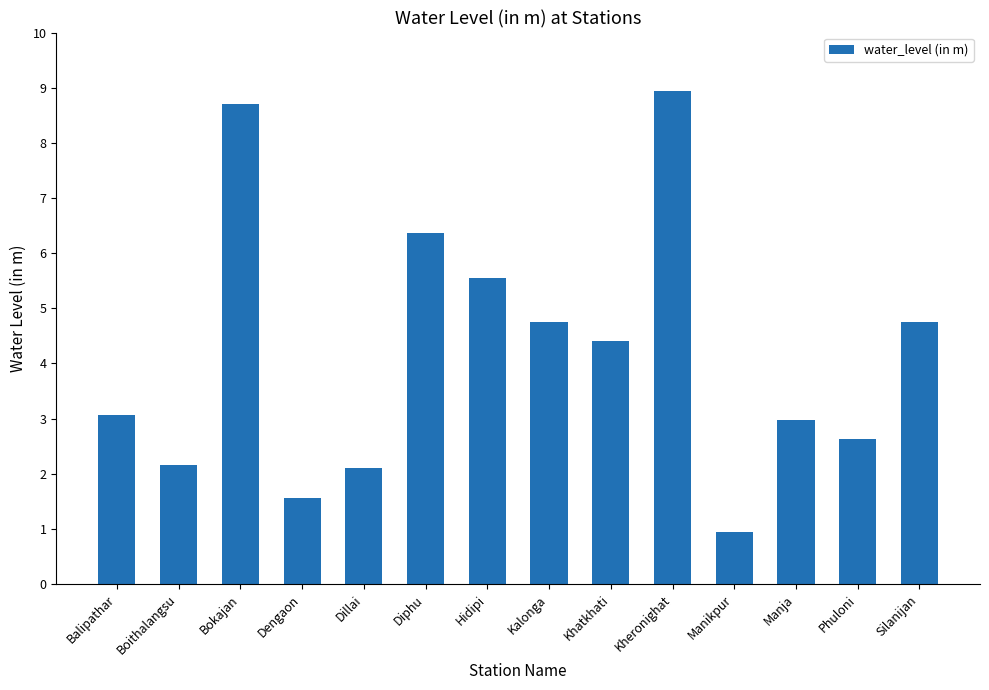

Is it true that the value at Silanijan is 2.0?

False